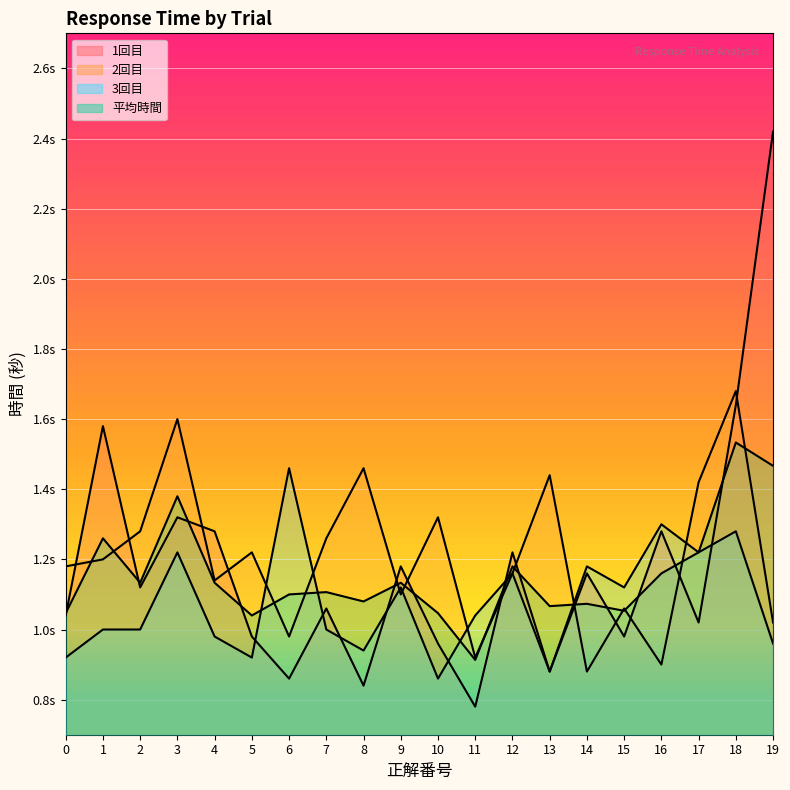

Where is the first local minimum for 2回目?

4